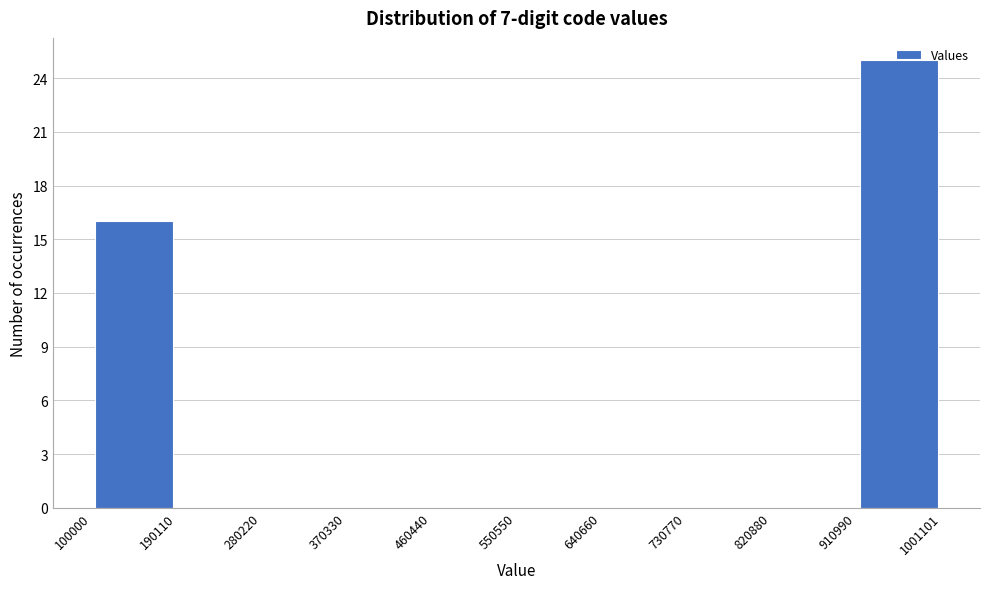

What is the height of the bar covering 100000 to 190110 on the x-axis? The values are not printed on the chart, so give them approximately, as read against the axis.

16